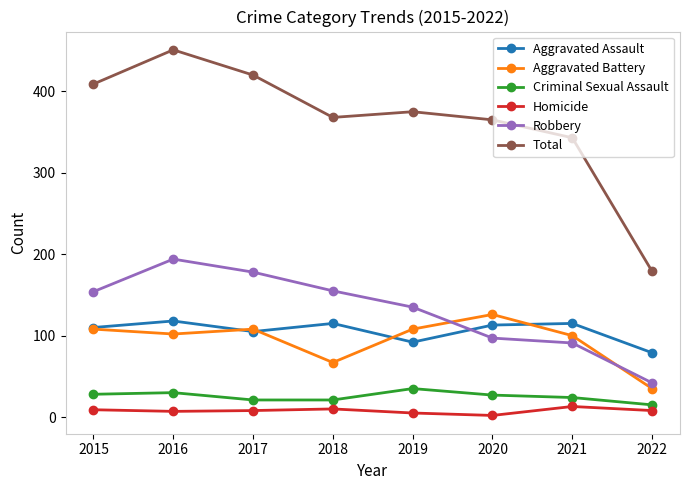

True or false: Aggravated Assault and Criminal Sexual Assault intersect in this chart.

False